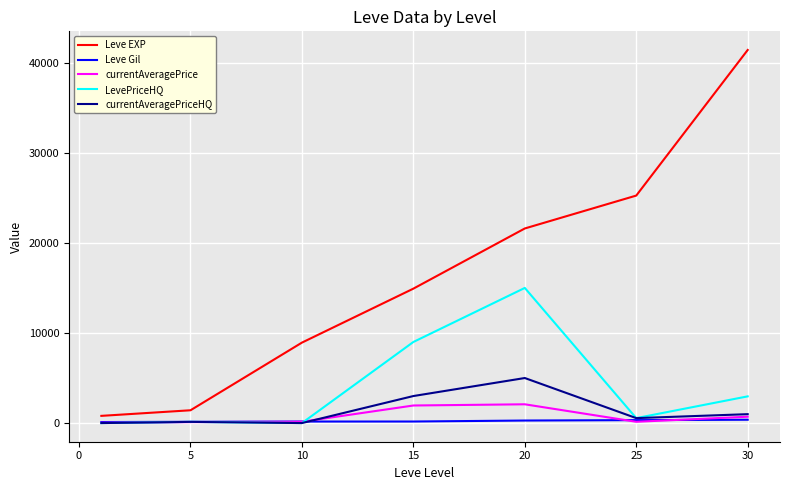

Which series has the widest spread of values?

Leve EXP